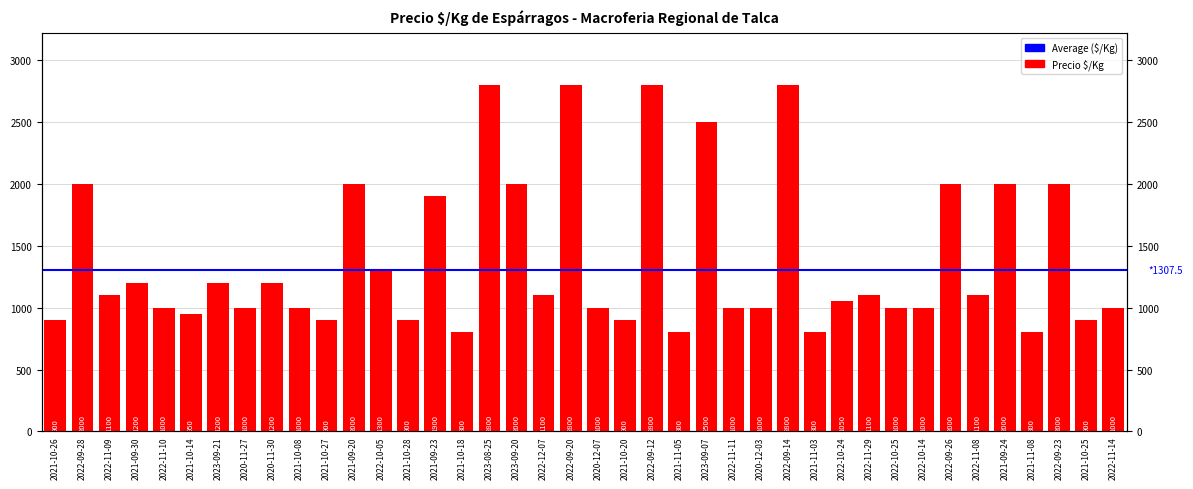

Rank the categories by value from lowest to highest.

2021-10-18, 2021-11-05, 2021-11-03, 2021-11-08, 2021-10-26, 2021-10-27, 2021-10-28, 2021-10-20, 2021-10-25, 2021-10-14, 2022-11-10, 2020-11-27, 2021-10-08, 2020-12-07, 2022-11-11, 2020-12-03, 2022-10-25, 2022-10-14, 2022-11-14, 2022-10-24, 2022-11-09, 2022-12-07, 2022-11-29, 2022-11-08, 2021-09-30, 2023-09-21, 2020-11-30, 2022-10-05, 2021-09-23, 2022-09-28, 2021-09-20, 2023-09-20, 2022-09-26, 2021-09-24, 2022-09-23, 2023-09-07, 2023-08-25, 2022-09-20, 2022-09-12, 2022-09-14